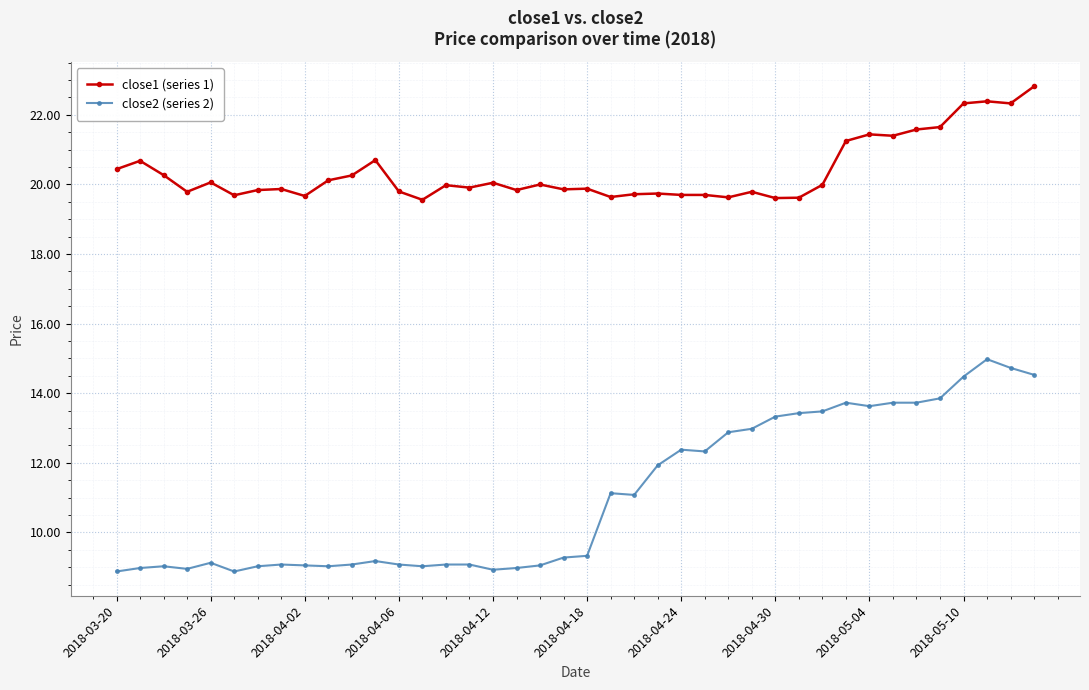

How many distinct data groups are displayed?

2